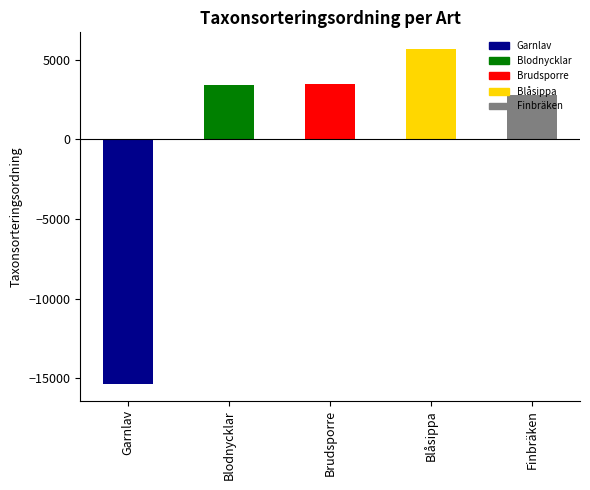

What is the difference between the values at Garnlav and Finbräken?

18155.0